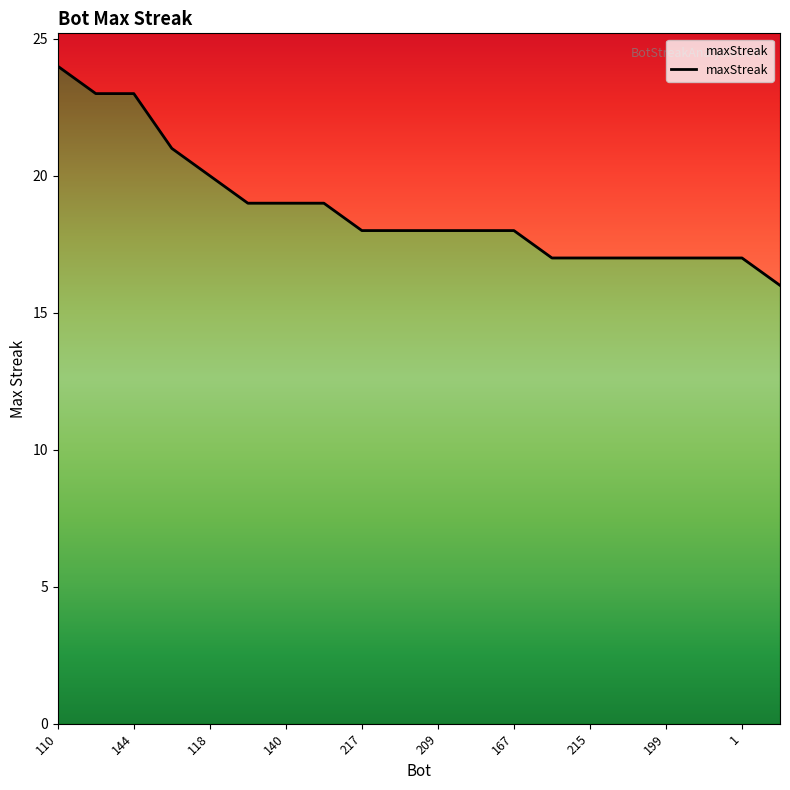

How many values are below 18?

7